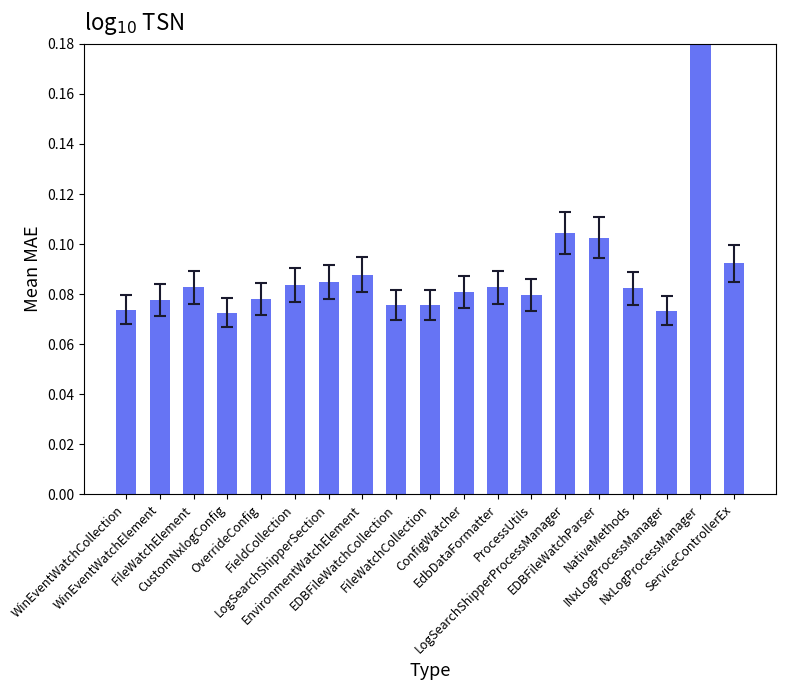

Reading left to right, list all the values displayed in this chart.

WinEventWatchCollection=0.1	WinEventWatchElement=0.1	FileWatchElement=0.1	CustomNxlogConfig=0.1	OverrideConfig=0.1	FieldCollection=0.1	LogSearchShipperSection=0.1	EnvironmentWatchElement=0.1	EDBFileWatchCollection=0.1	FileWatchCollection=0.1	ConfigWatcher=0.1	EdbDataFormatter=0.1	ProcessUtils=0.1	LogSearchShipperProcessManager=0.1	EDBFileWatchParser=0.1	NativeMethods=0.1	INxLogProcessManager=0.1	NxLogProcessManager=0.2	ServiceControllerEx=0.1